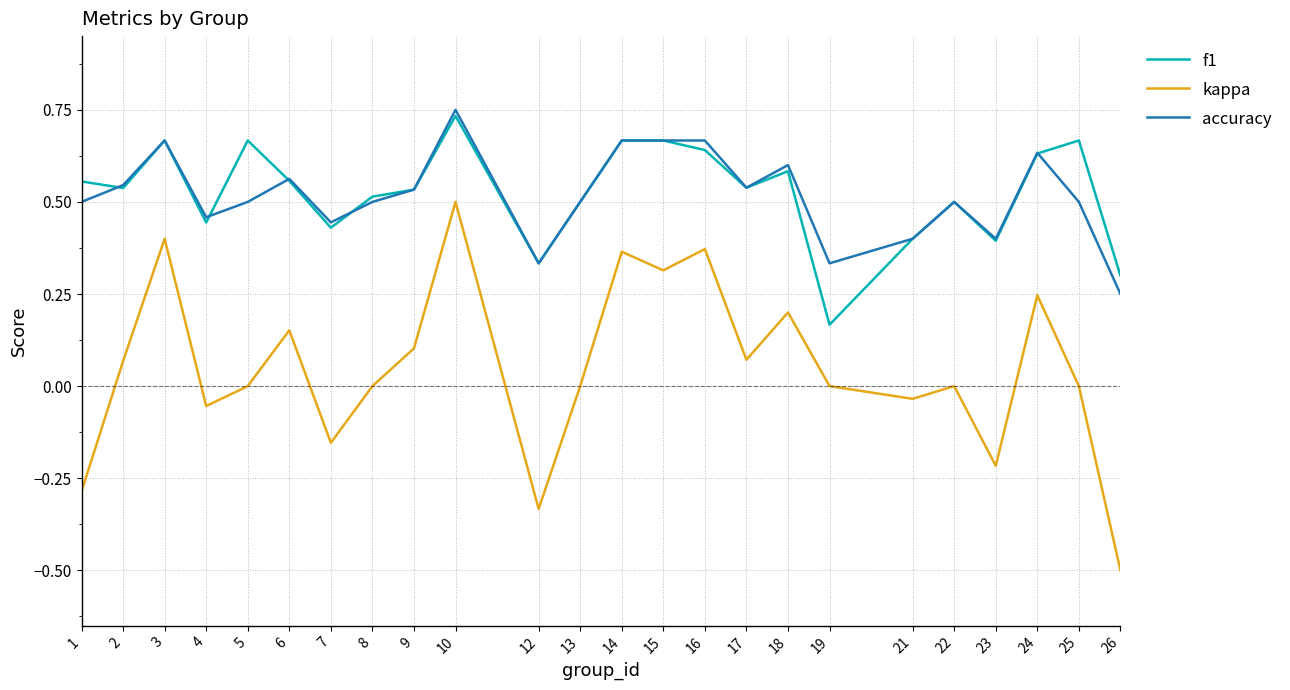

Which series changed the most between 9 and 12?

kappa